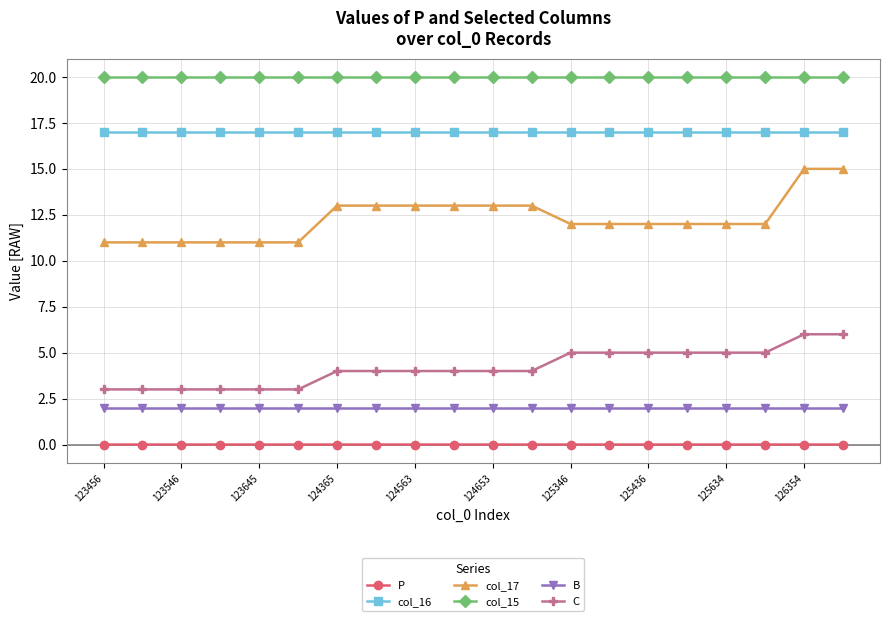

What is the average value of the col_17 series?

12.3